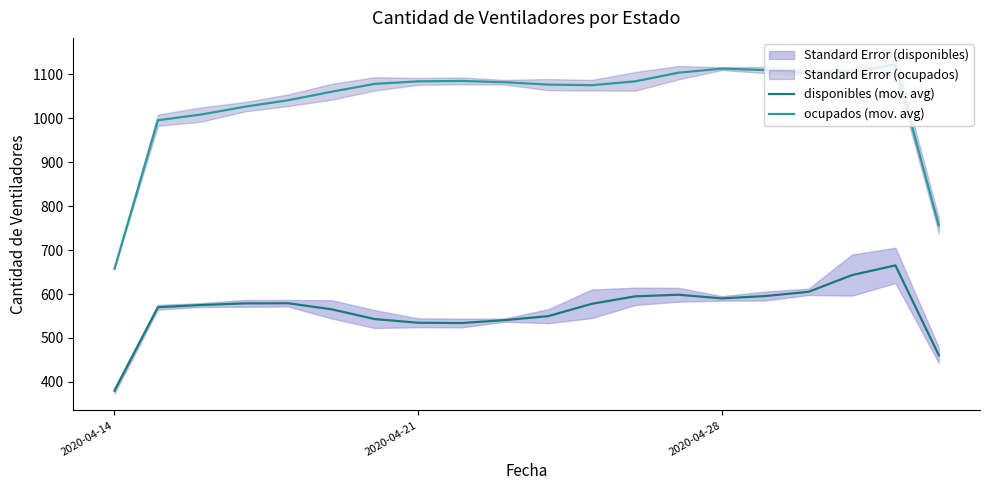

List the series in order of their peak value, lowest first.

disponibles (mov. avg), ocupados (mov. avg)